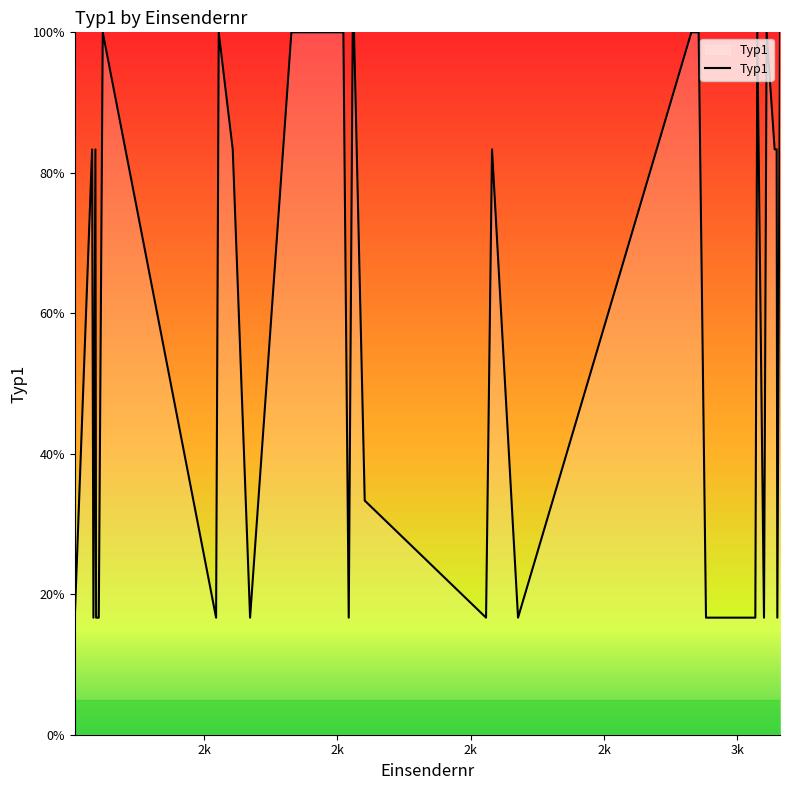

What is the maximum value shown in the chart?

100.0